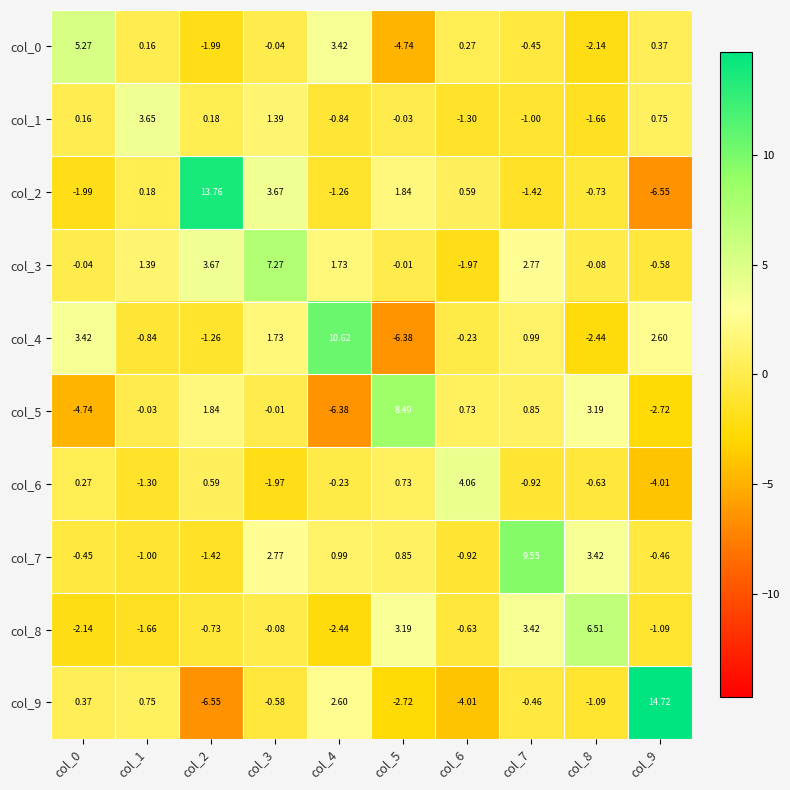

Is the value of col_5 at col_8 greater than the value of col_2 at col_2?

No